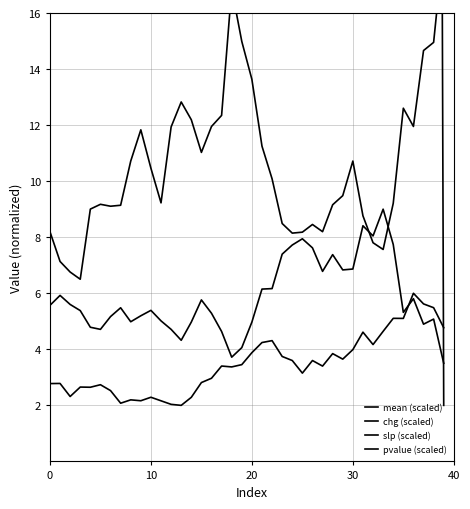

Where is the first local minimum for pvalue (scaled)?

30